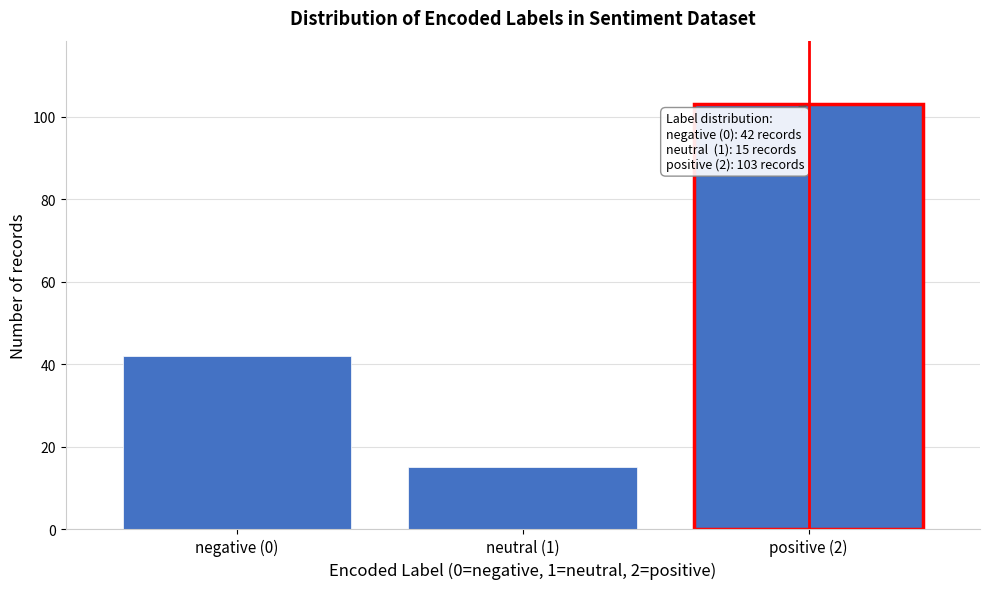

Reading left to right, transcribe all the data shown in this chart.

negative (0)=42	neutral (1)=15	positive (2)=103